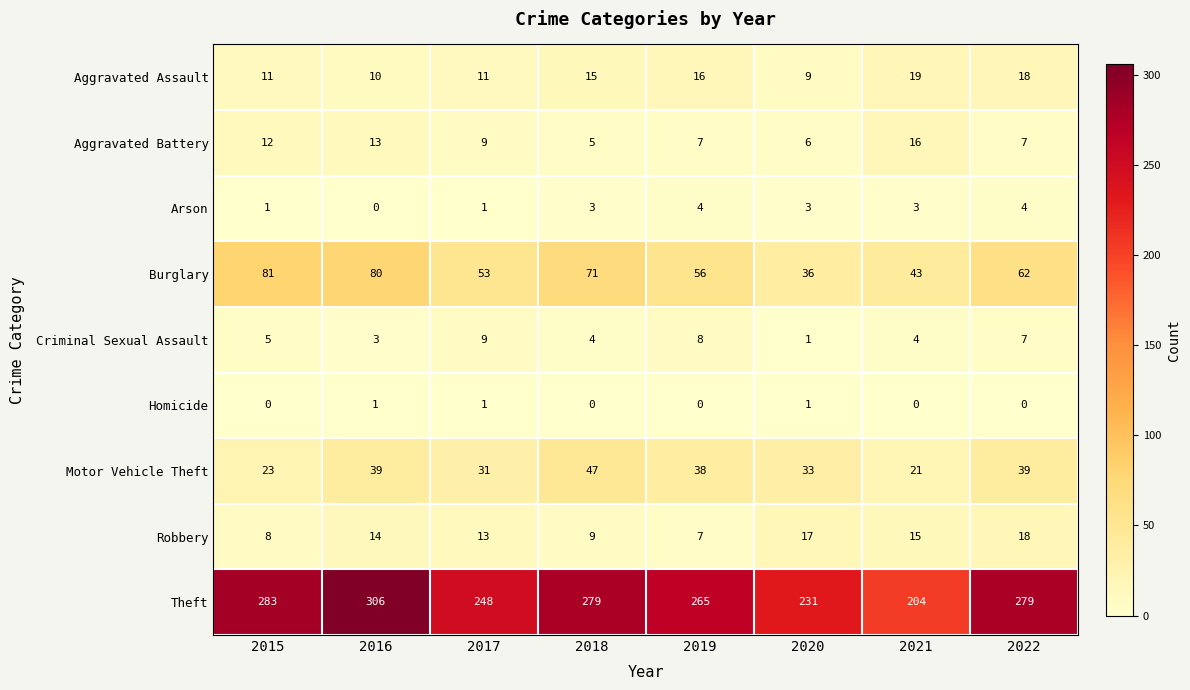

Is the value of Homicide at 2017 greater than the value of Robbery at 2021?

No